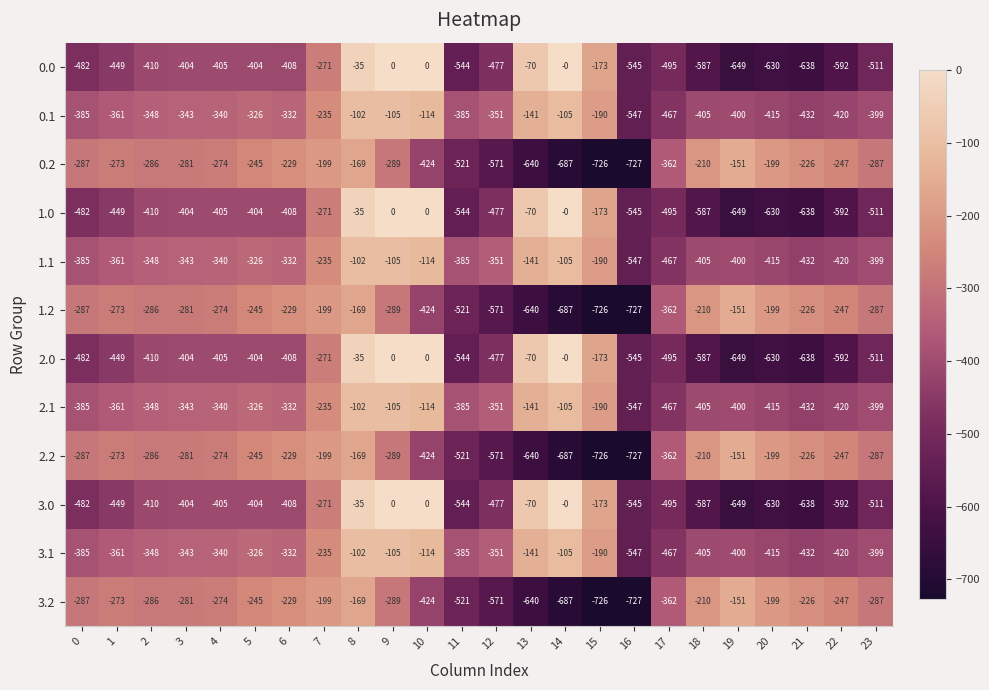

What is the sum of all 3.0 values?

-9179